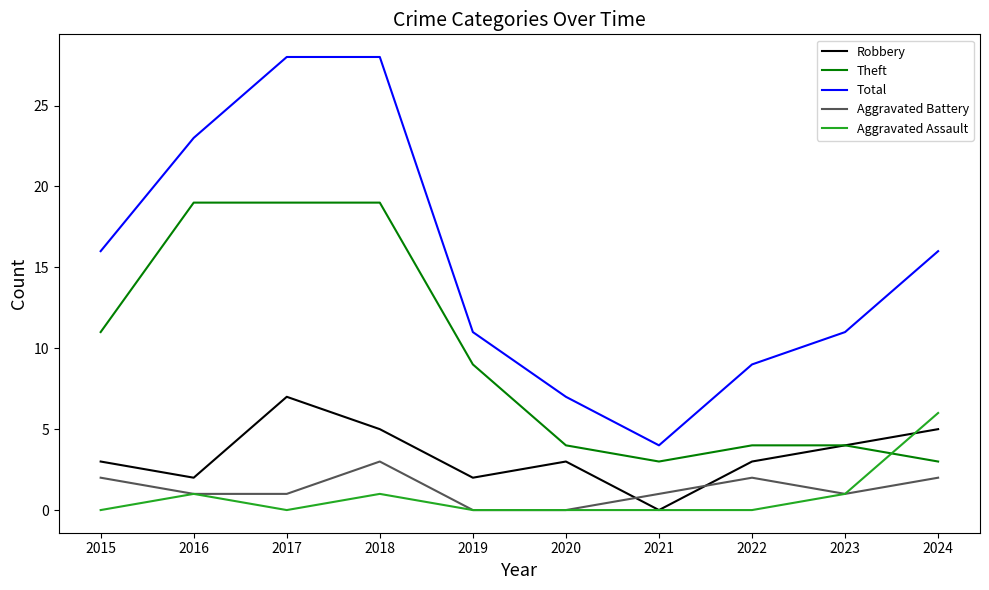

What is the total value across all series at 2018?

56